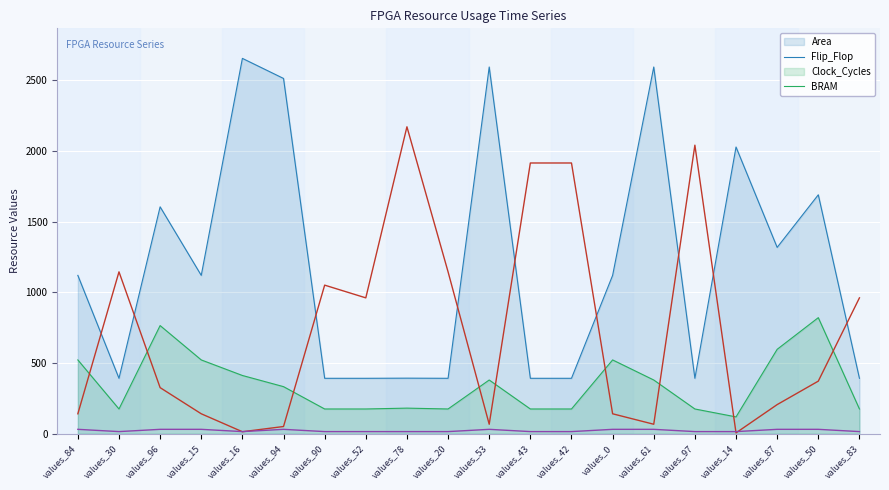

How many BRAM values are between 16 and 32?

20